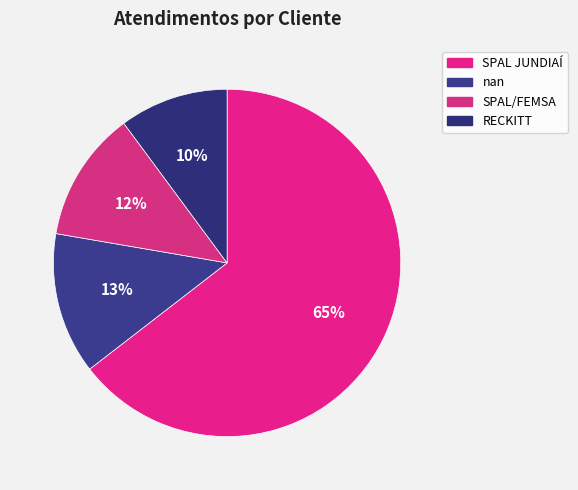

Does SPAL/FEMSA represent more than half of the total?

No